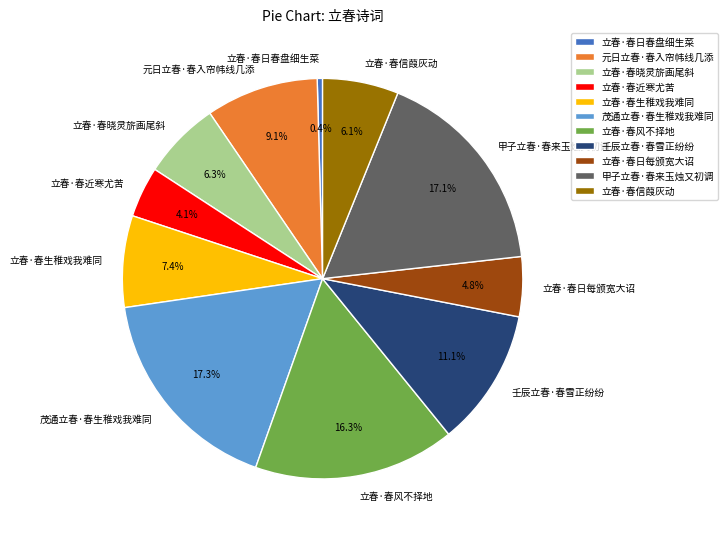

Combined, what portion of the pie is 茂通立春·春生稚戏我难同 and 甲子立春·春来玉烛又初调?

34.4%